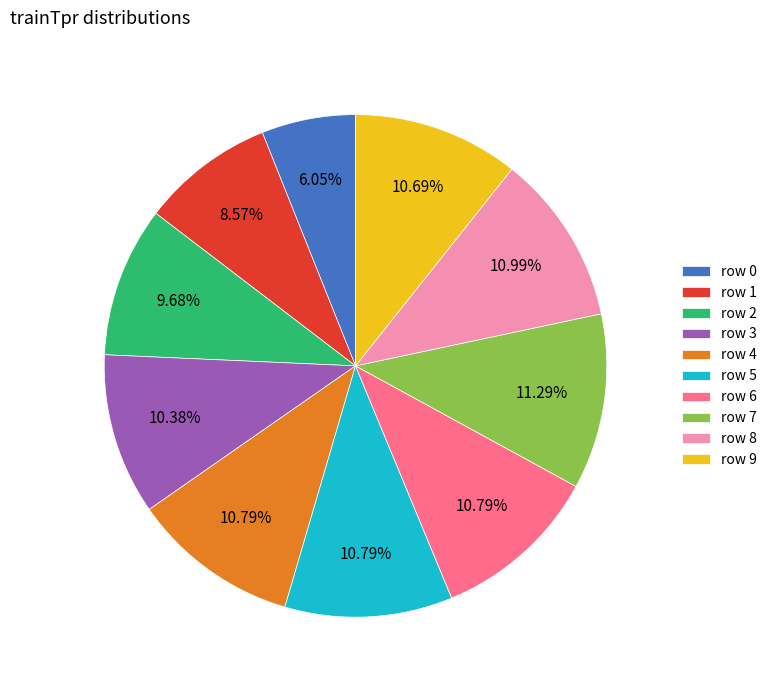

Combined, do row 4 and row 9 account for over 50%?

No